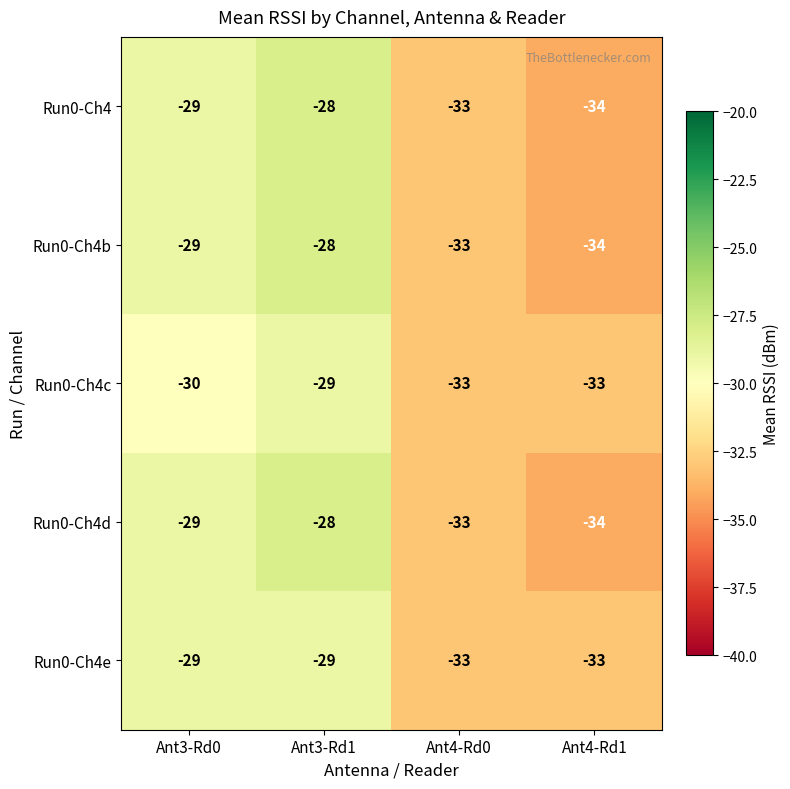

Which category has the highest value in the Run0-Ch4d series?

Ant3-Rd1